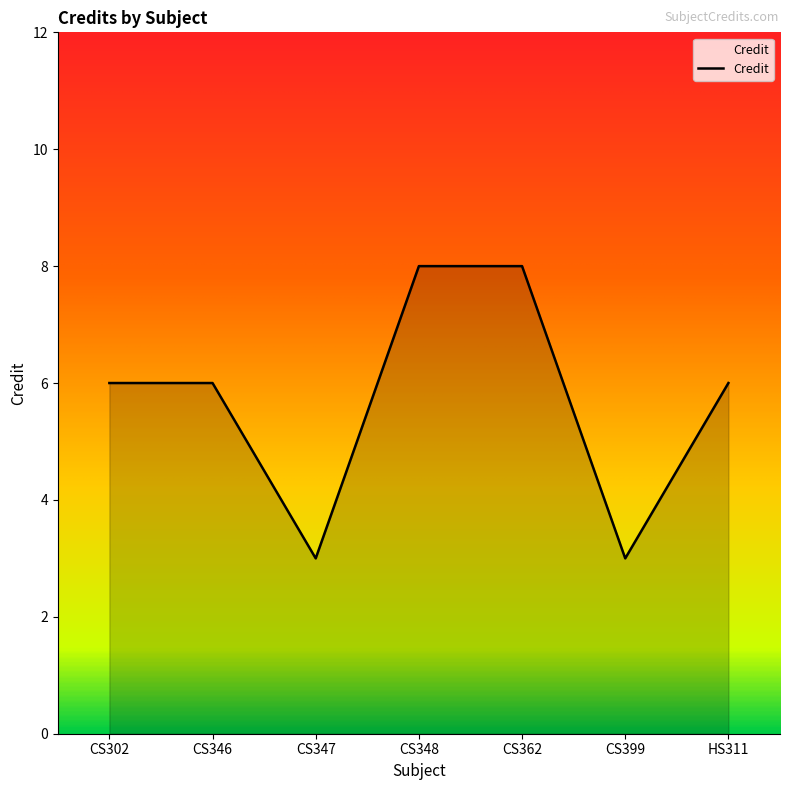

What position from the left is CS348?

4